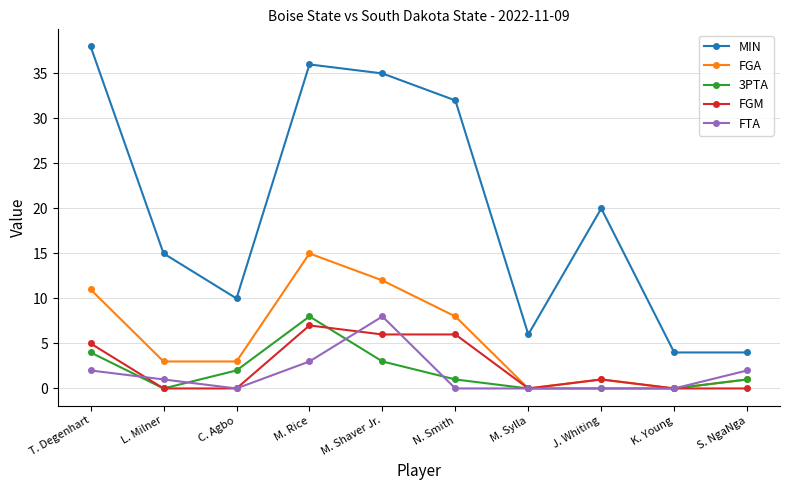

How many categories are shown in the chart?

10